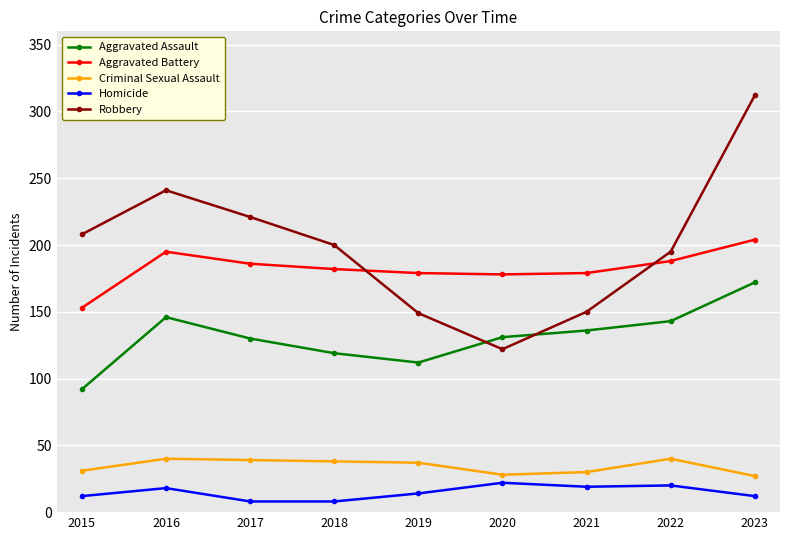

Where is the first local minimum for Robbery?

2020